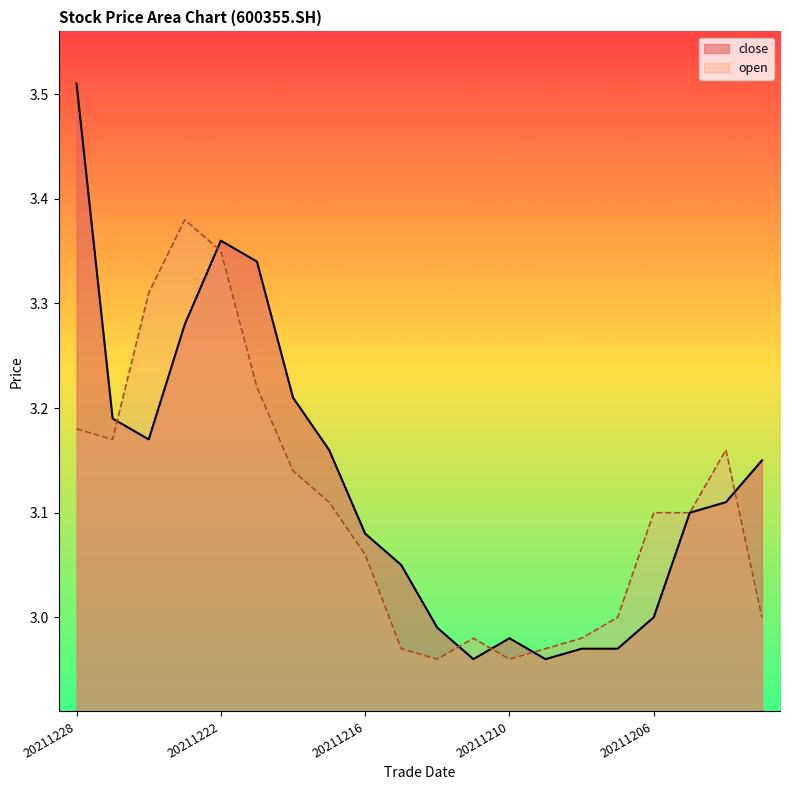

Is the value of close at 20211220 greater than the value of open at 20211213?

Yes